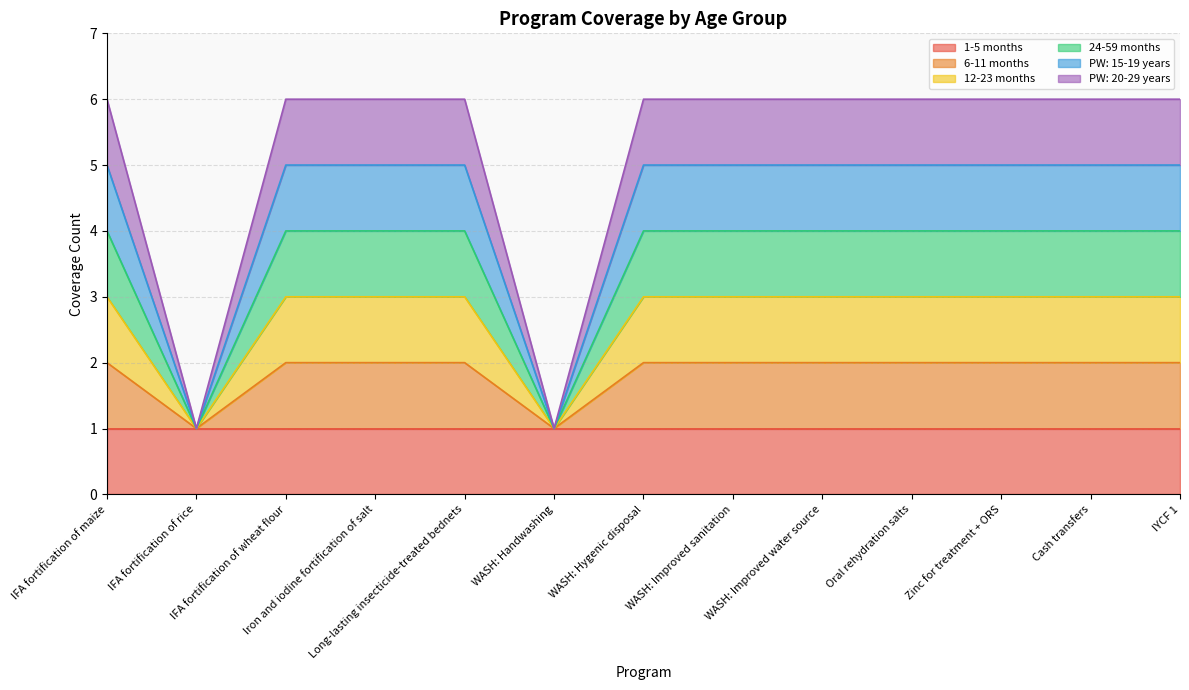

What is the difference between the second highest and second lowest values in the PW: 20-29 years series?

5